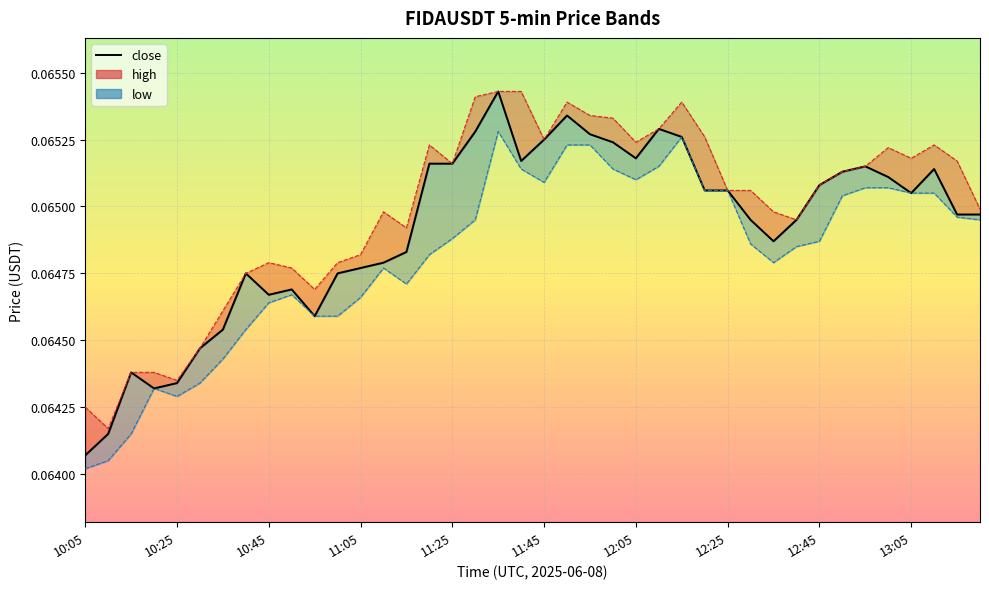

What is the sum of all values?

2.6